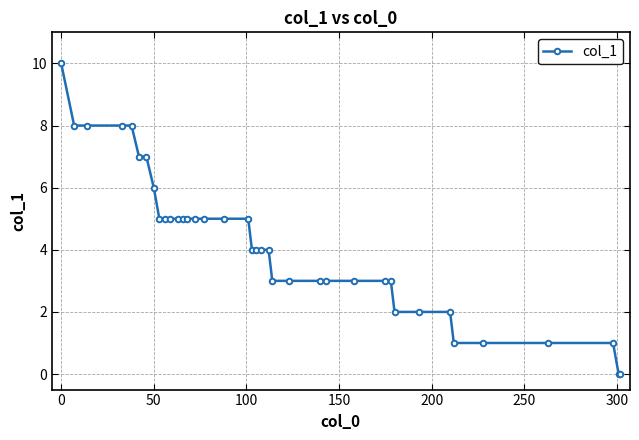

What is the difference between the maximum and minimum values?

10